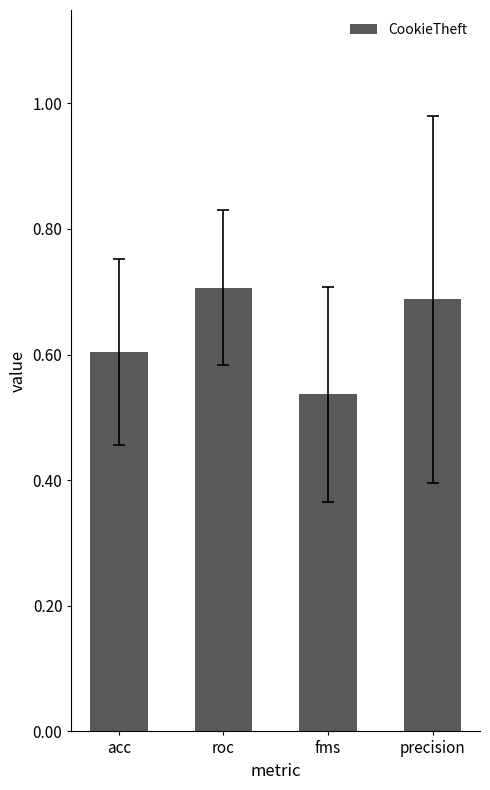

What is the label of the 1st bar from the right?

precision